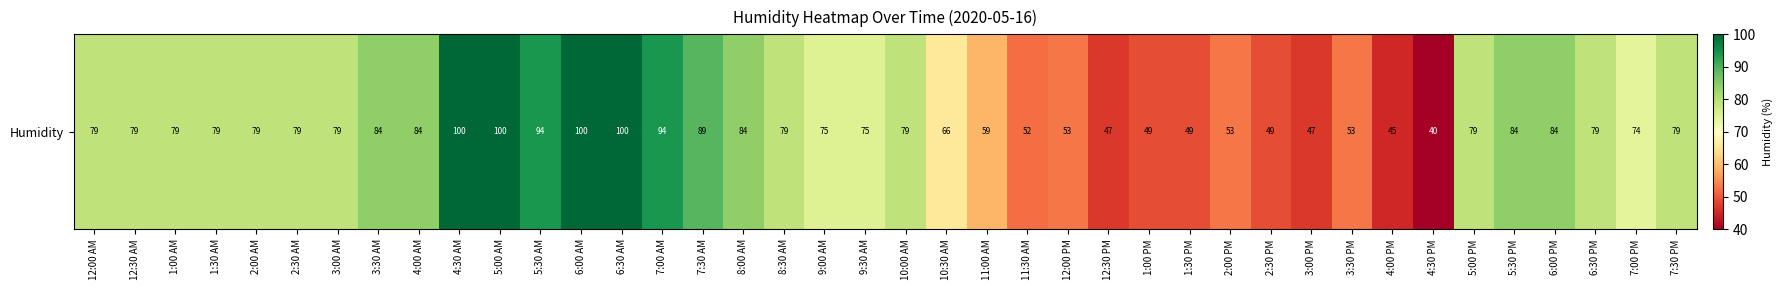

The chart shows a value of 42 at 5:00 AM. True or false?

False